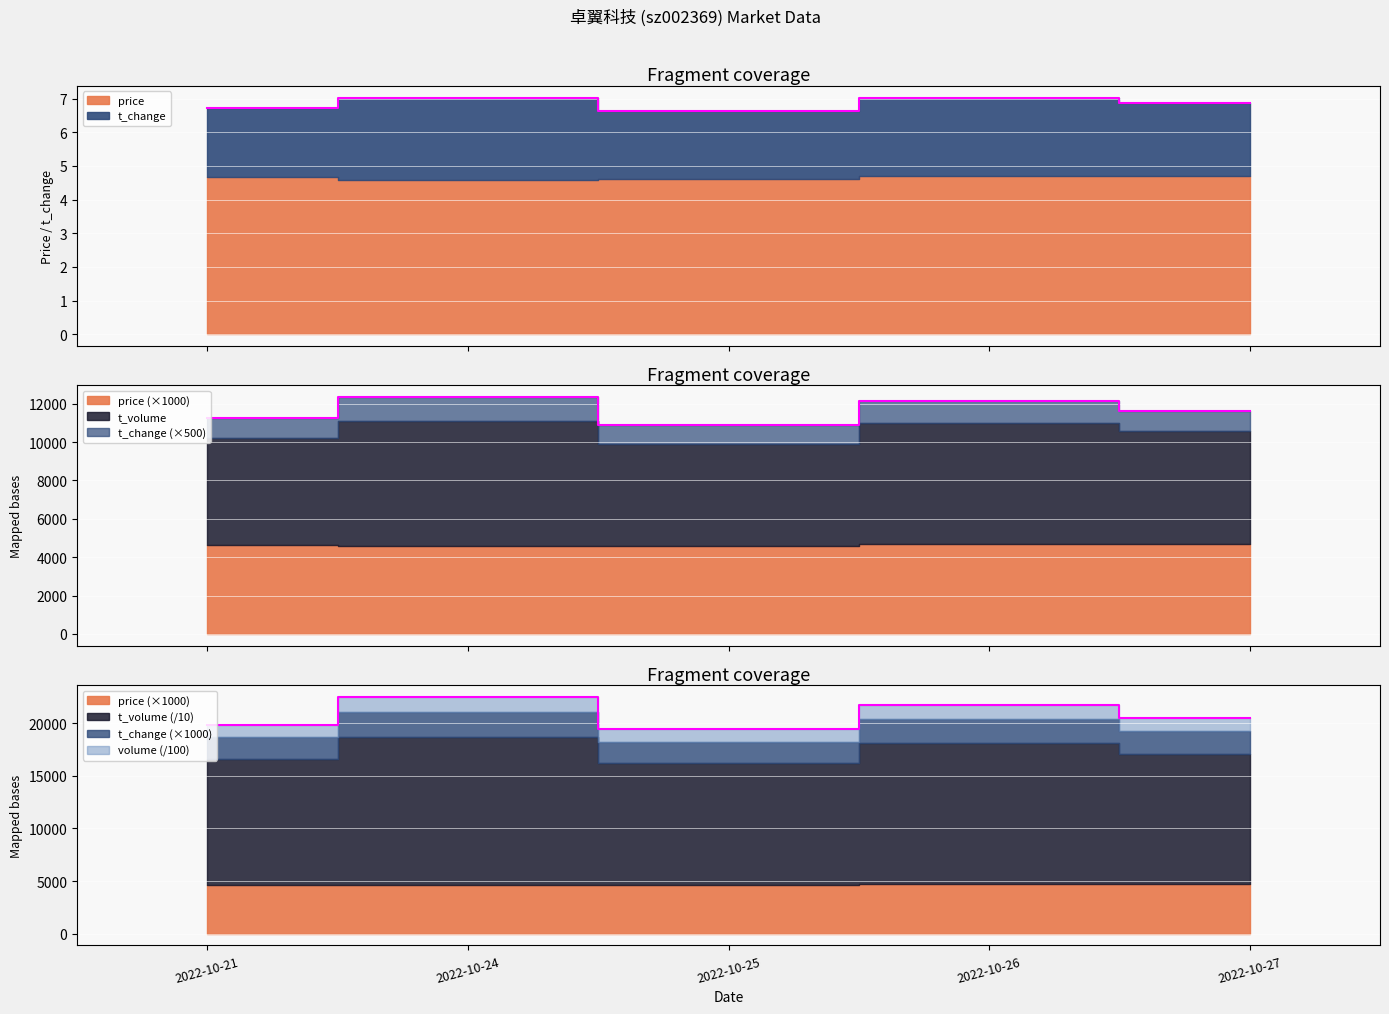

At which label does t_change first exceed 20514?

2022-10-24